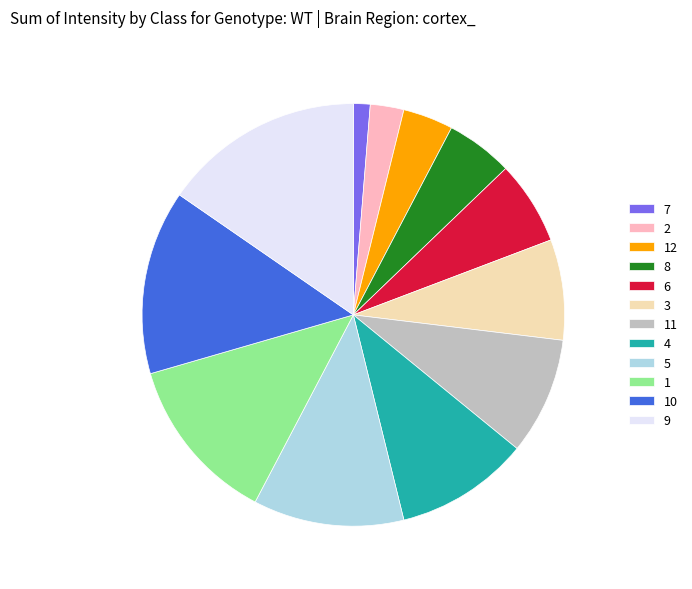

Rank the categories by value from highest to lowest.

9, 10, 1, 5, 4, 11, 3, 6, 8, 12, 2, 7